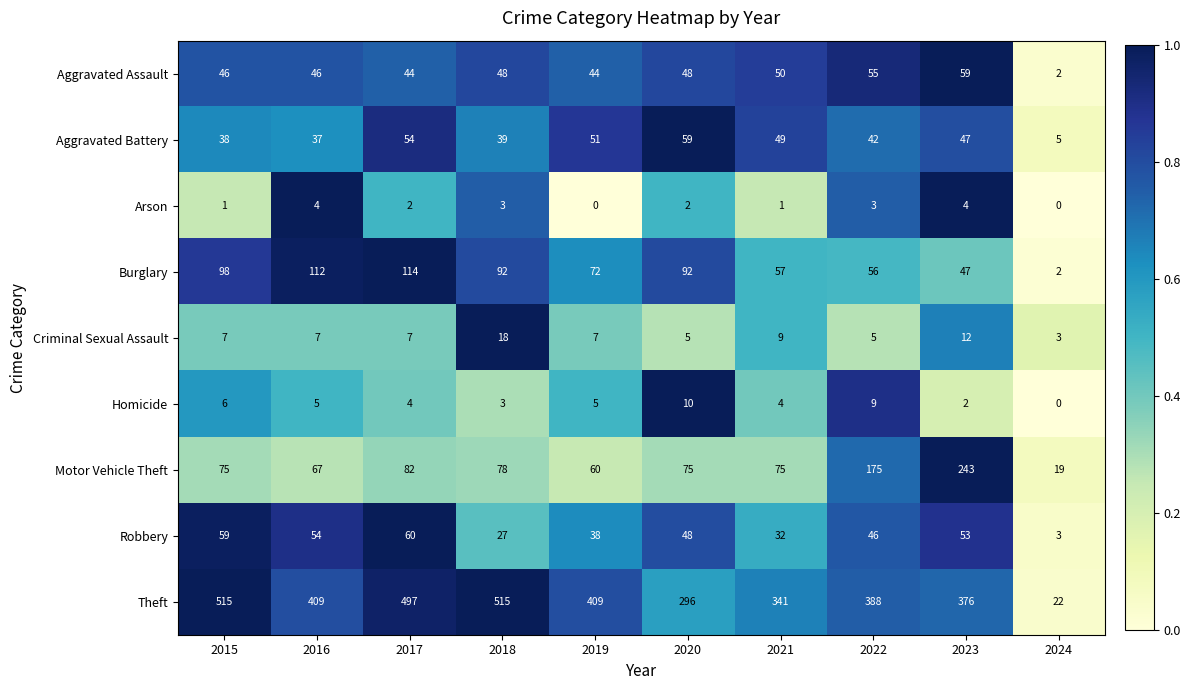

What is the sum of the Aggravated Assault values at 2019 and 2018?

92